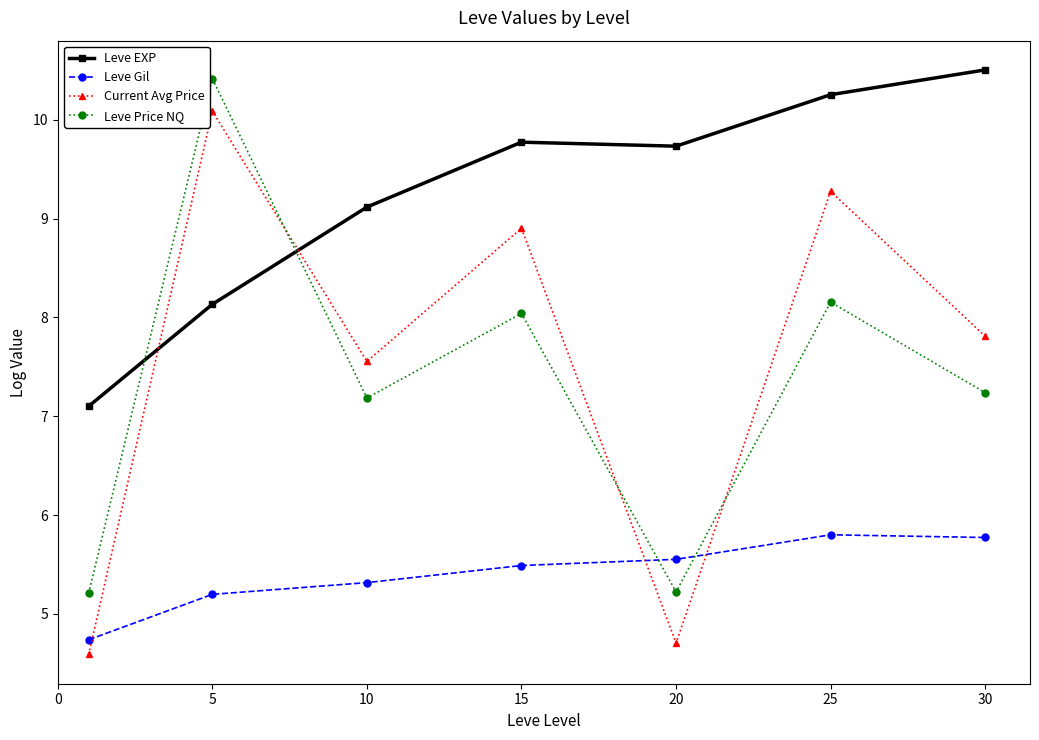

True or false: Leve Price NQ and Current Avg Price intersect in this chart.

True